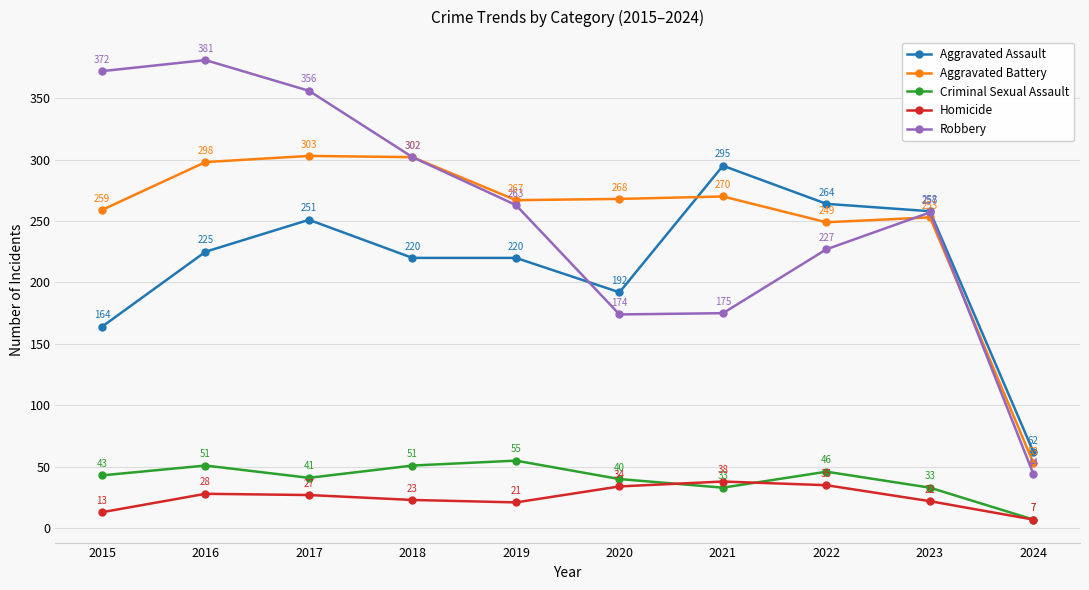

True or false: Robbery has a value of 116 at 2020.

False